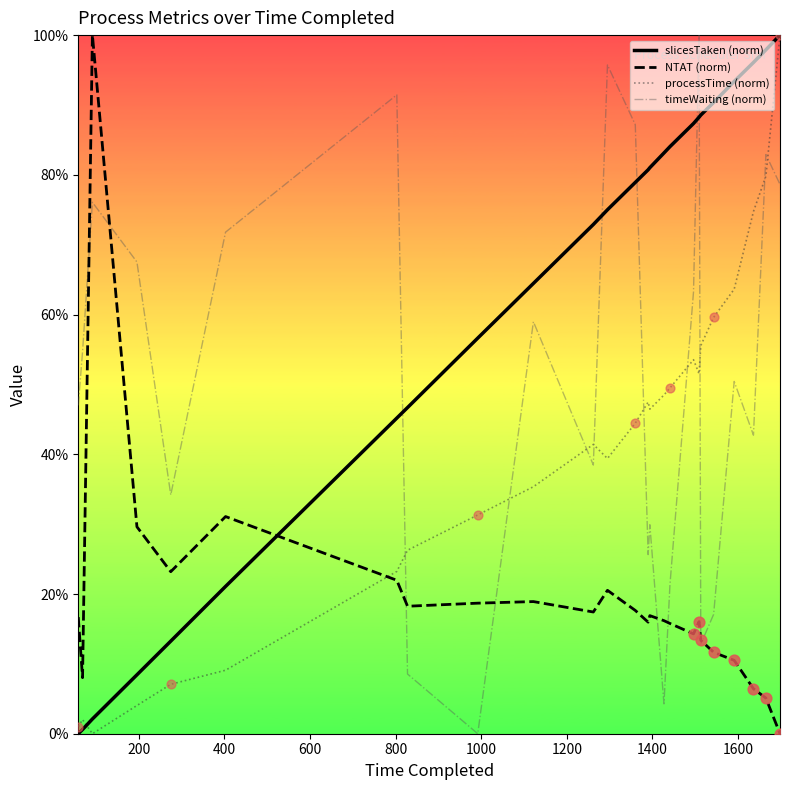

Which series has the largest total across all categories?

slicesTaken (norm)